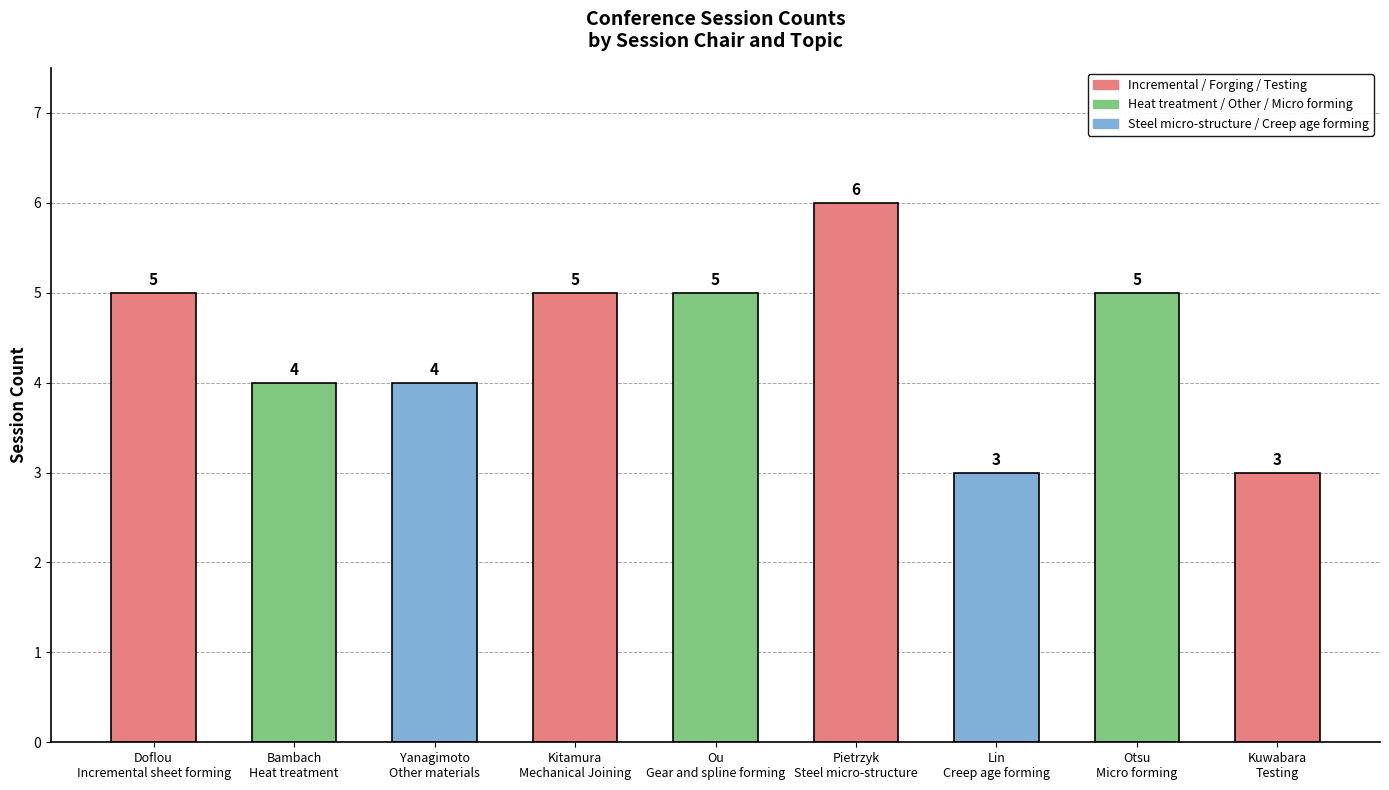

What position from the right is Lin
Creep age forming?

3